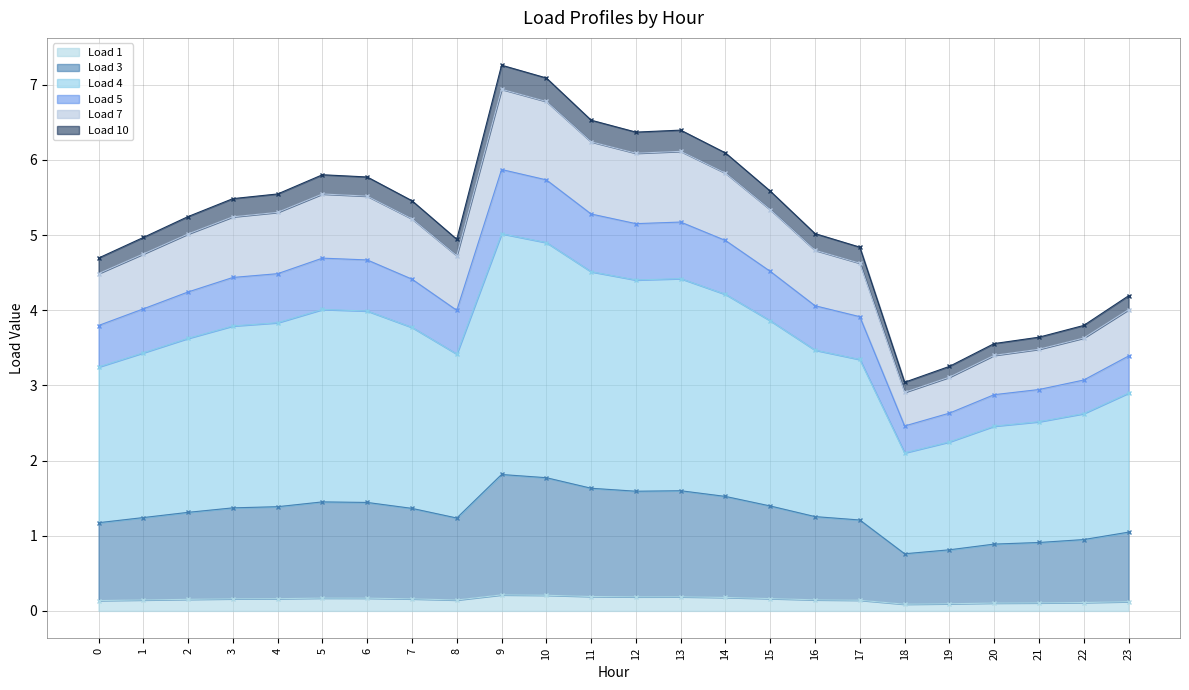

What value does the Load 3 series have at 17?

1.2